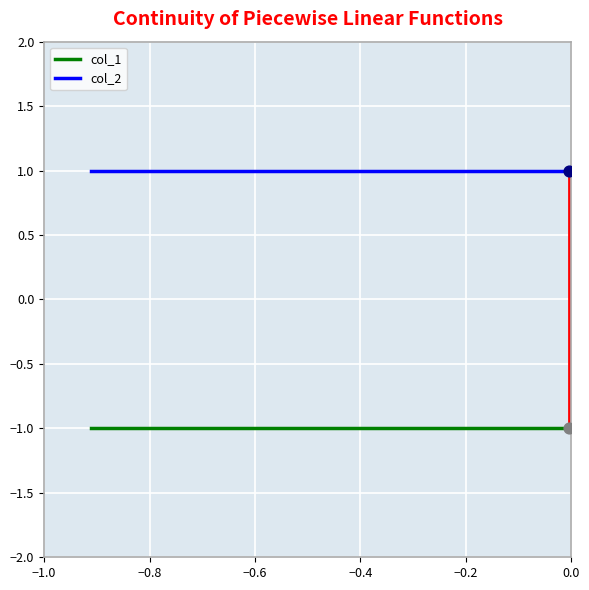

Which series has the largest total across all categories?

col_2